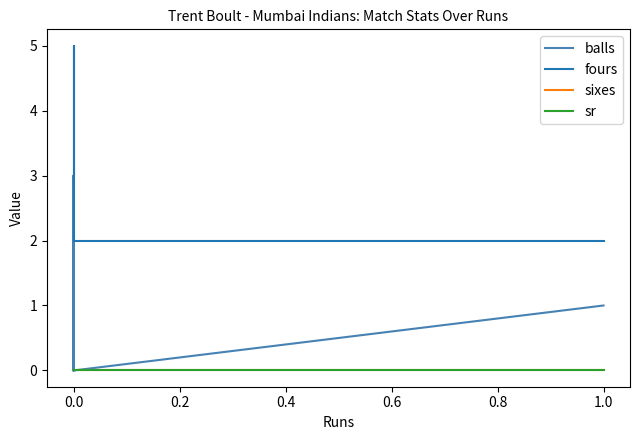

What is the difference between the fours values at 0.0 and 0.2?

3